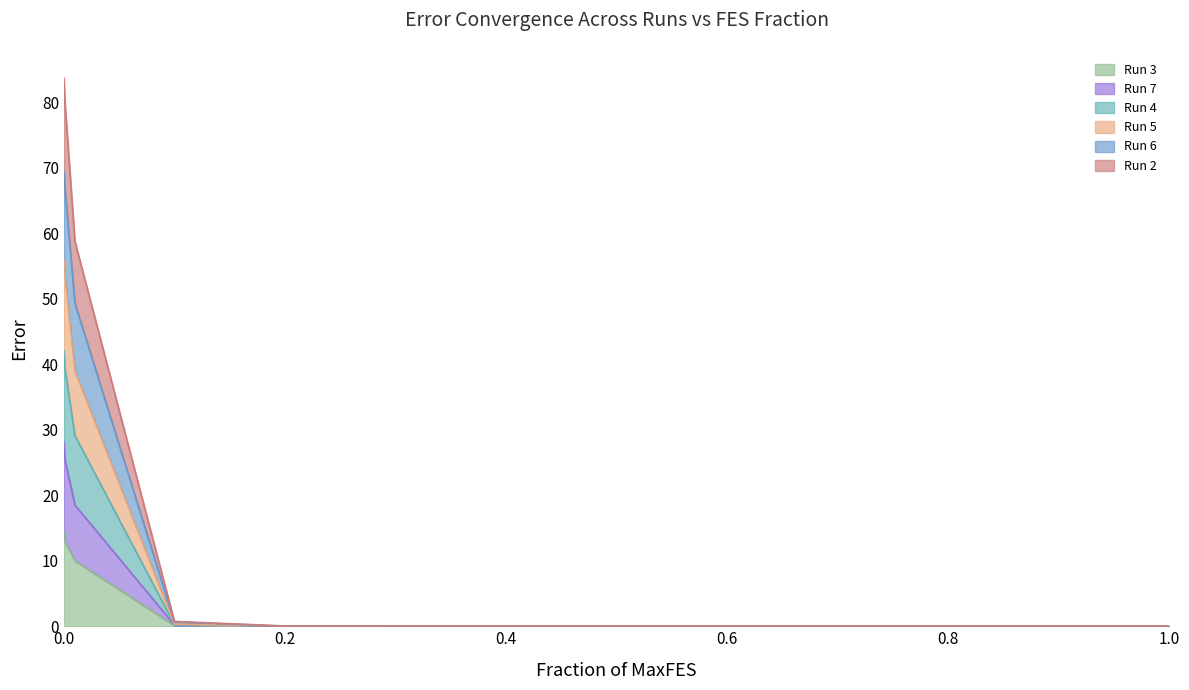

True or false: Run 3 and Run 6 intersect in this chart.

False